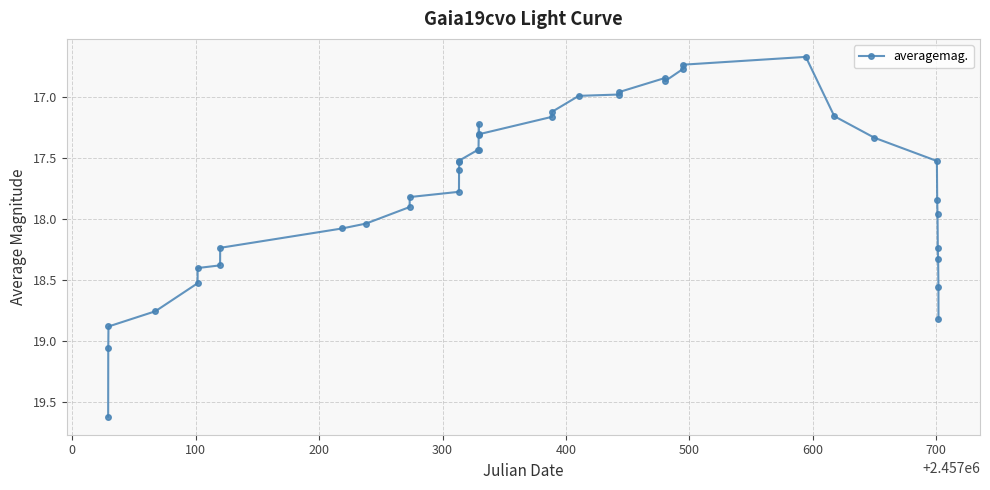

What is the value of the 14th point from the left?

17.6